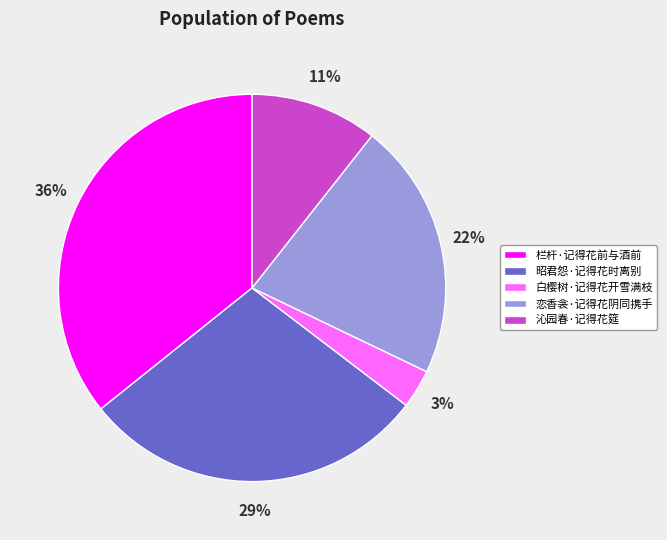

Rank the categories by value from lowest to highest.

白樱树·记得花开雪满枝, 沁园春·记得花筵, 恋香衾·记得花阴同携手, 昭君怨·记得花时离别, 栏杆·记得花前与酒前